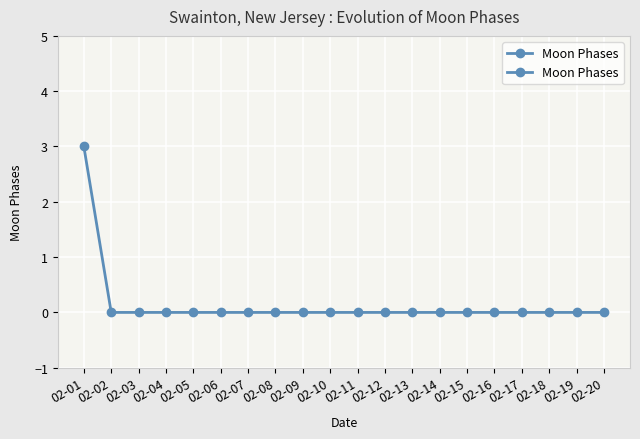

What is the sum of all values?

3